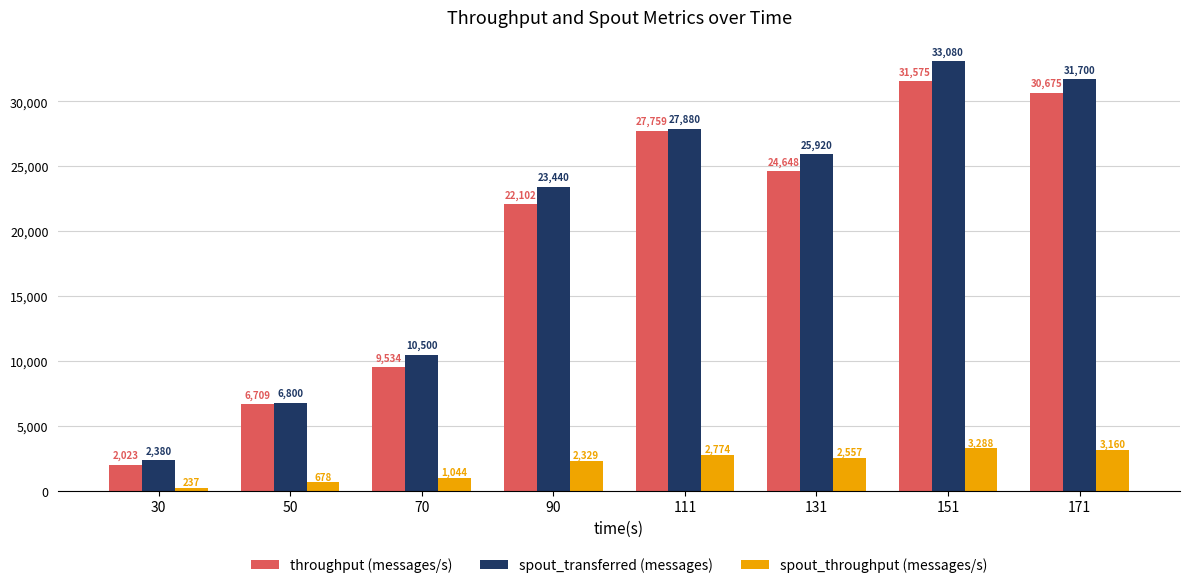

Which series has the largest total across all categories?

spout_transferred (messages)